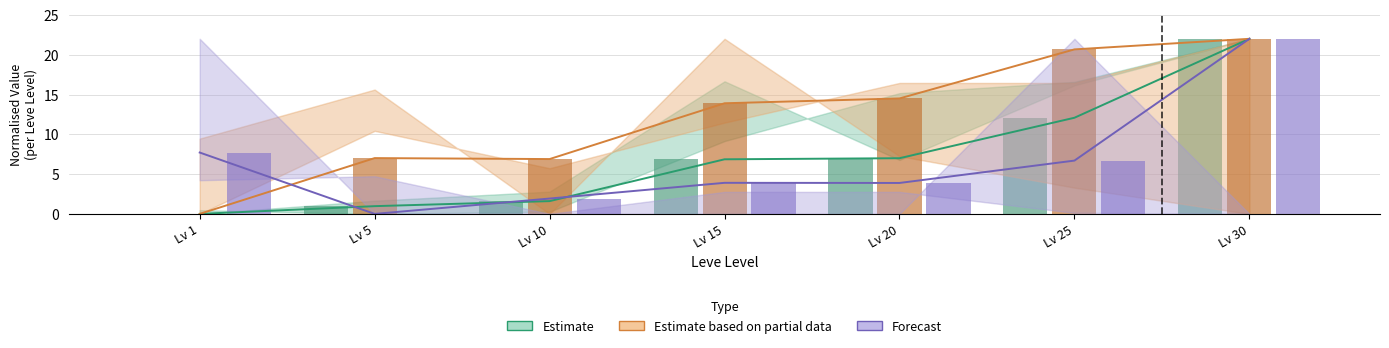

What is the greatest value displayed?

22.0